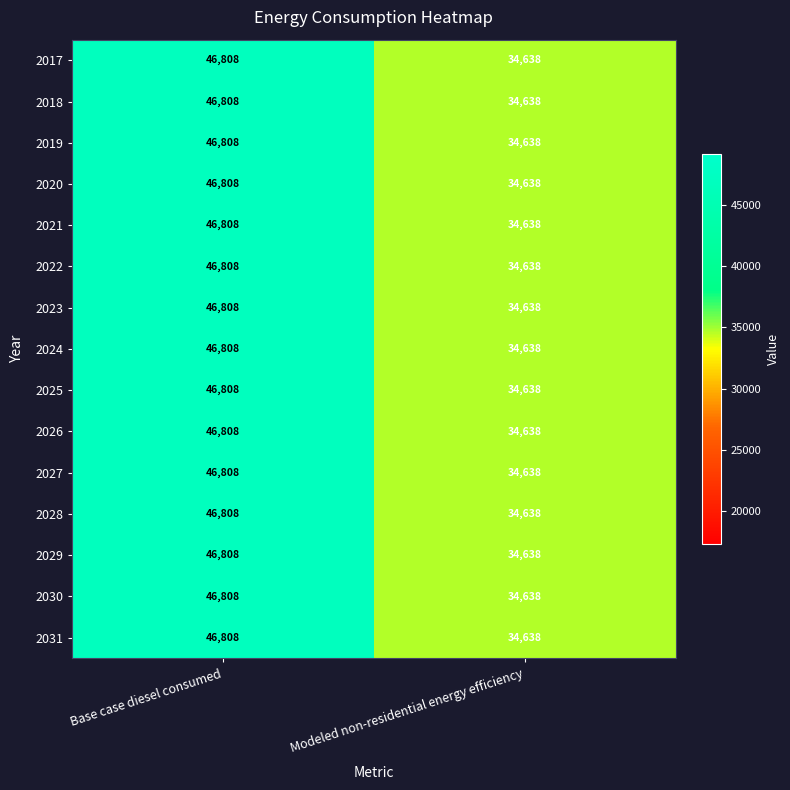

What is the sum of all 2028 values?

81446